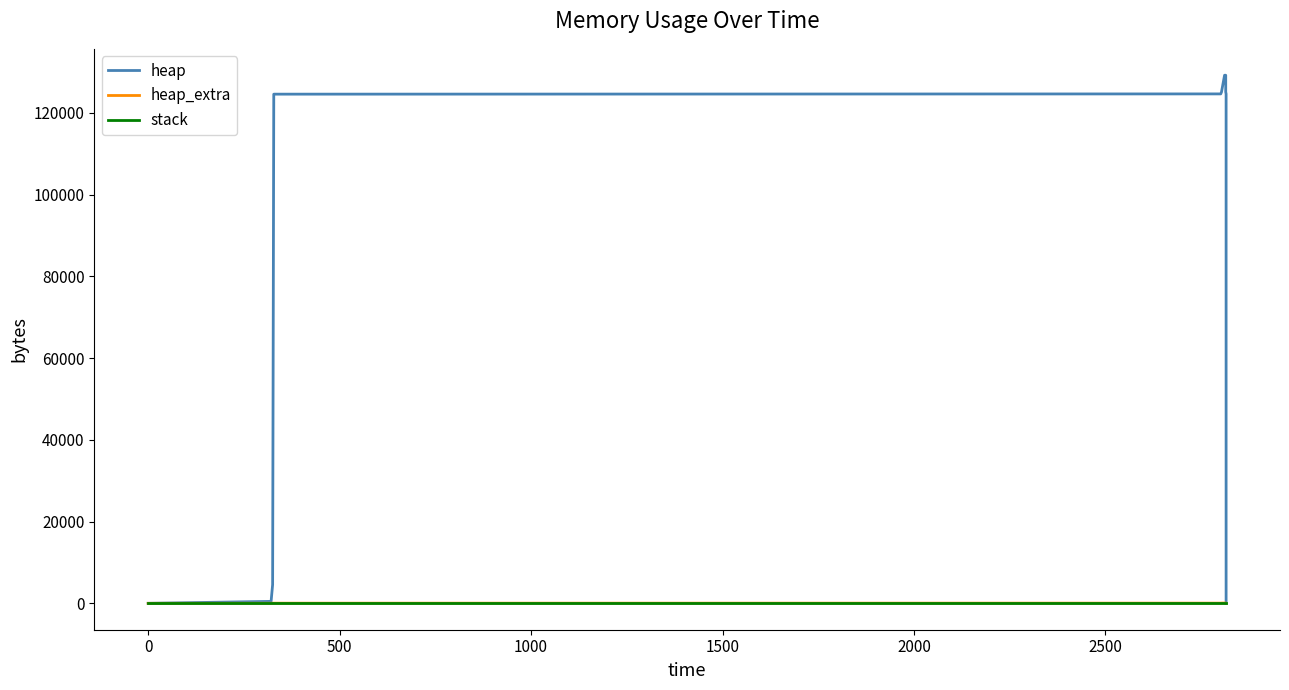

The value of heap at 2000 is 125101. True or false?

True